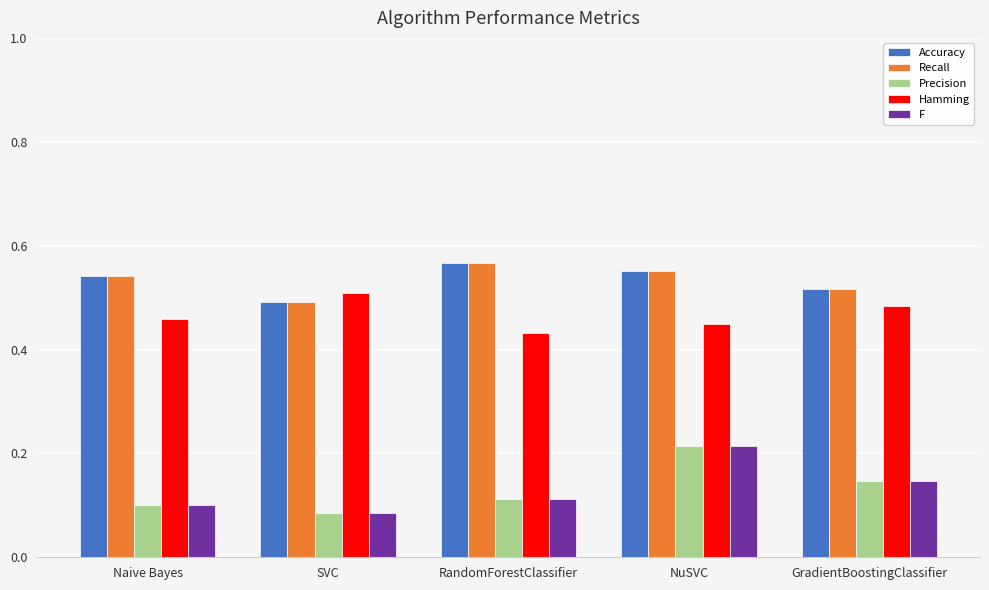

What is the sum of all Accuracy values?

2.7